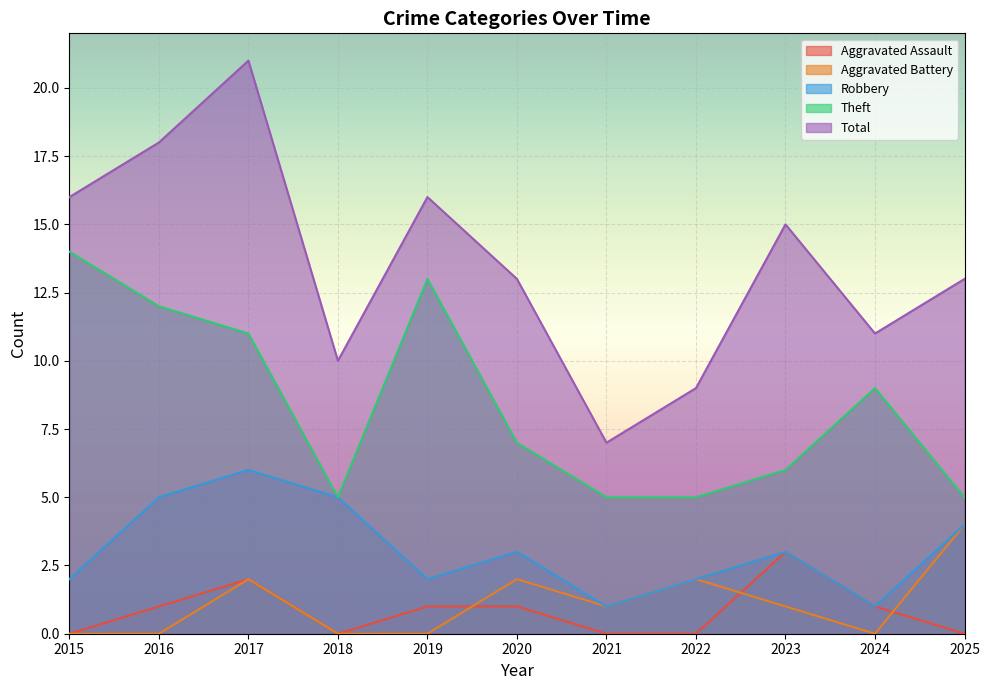

Reading left to right, list all the values displayed in this chart.

Aggravated Assault: 2015=0	2016=1	2017=2	2018=0	2019=1	2020=1	2021=0	2022=0	2023=3	2024=1	2025=0
Aggravated Battery: 2015=0	2016=0	2017=2	2018=0	2019=0	2020=2	2021=1	2022=2	2023=1	2024=0	2025=4
Robbery: 2015=2	2016=5	2017=6	2018=5	2019=2	2020=3	2021=1	2022=2	2023=3	2024=1	2025=4
Theft: 2015=14	2016=12	2017=11	2018=5	2019=13	2020=7	2021=5	2022=5	2023=6	2024=9	2025=5
Total: 2015=16	2016=18	2017=21	2018=10	2019=16	2020=13	2021=7	2022=9	2023=15	2024=11	2025=13